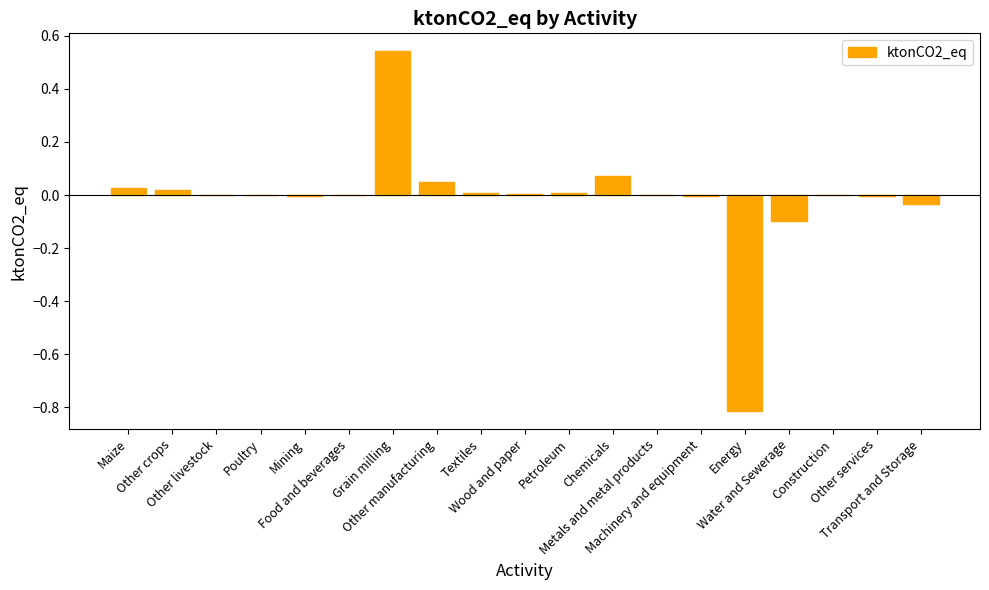

Which label corresponds to the smallest value in the chart?

Energy